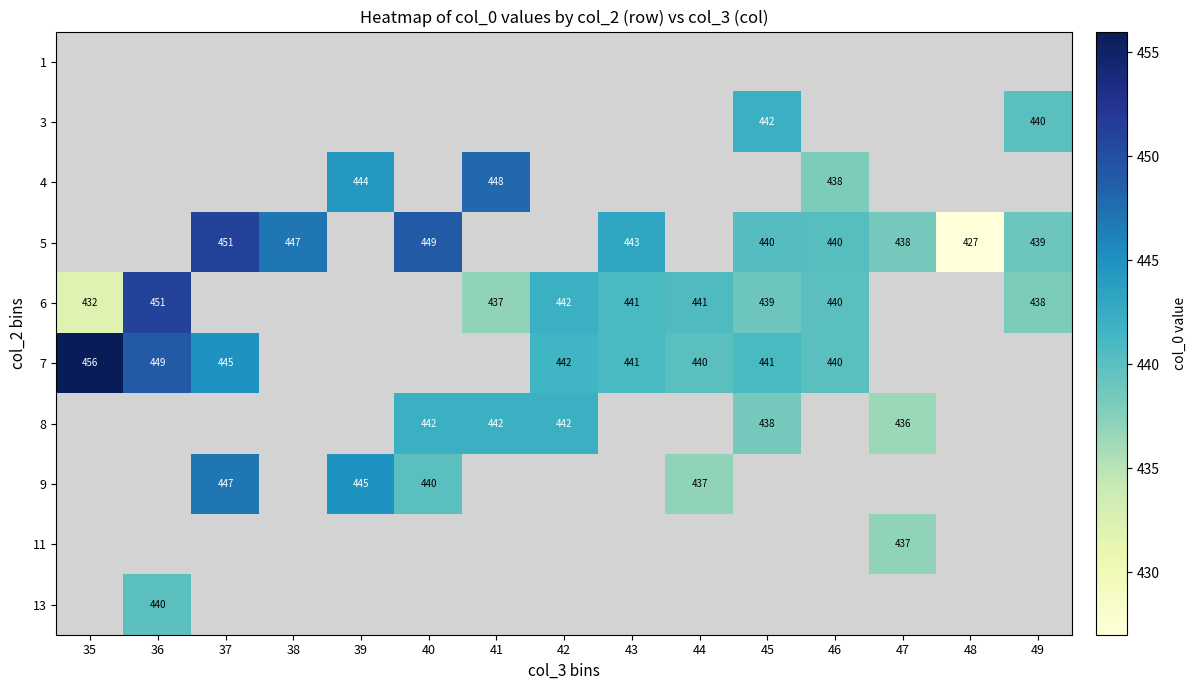

Is it true that 5 equals 759 at 38?

False